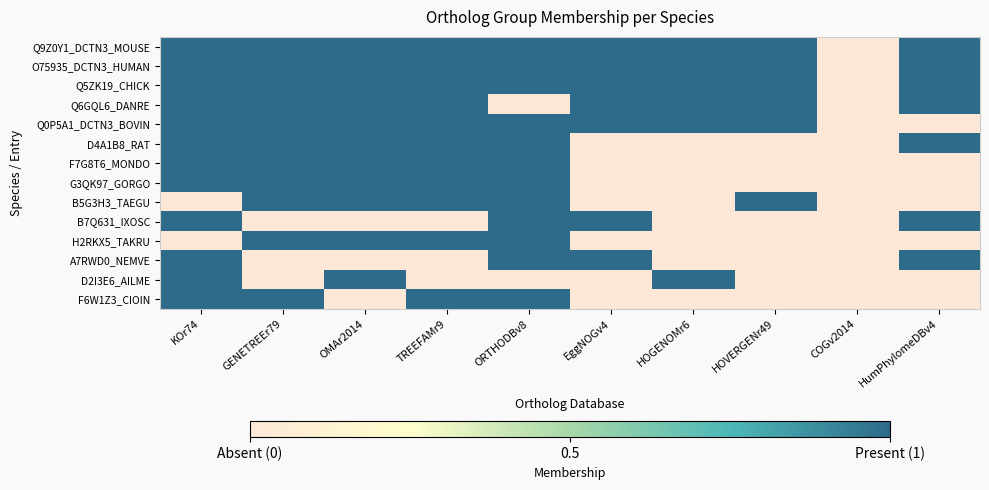

Reading left to right, list all the values displayed in this chart.

Q9Z0Y1_DCTN3_MOUSE: KOr74=1	GENETREEr79=1	OMAr2014=1	TREEFAMr9=1	ORTHODBv8=1	EggNOGv4=1	HOGENOMr6=1	HOVERGENr49=1	COGv2014=0	HumPhylomeDBv4=1
O75935_DCTN3_HUMAN: KOr74=1	GENETREEr79=1	OMAr2014=1	TREEFAMr9=1	ORTHODBv8=1	EggNOGv4=1	HOGENOMr6=1	HOVERGENr49=1	COGv2014=0	HumPhylomeDBv4=1
Q5ZK19_CHICK: KOr74=1	GENETREEr79=1	OMAr2014=1	TREEFAMr9=1	ORTHODBv8=1	EggNOGv4=1	HOGENOMr6=1	HOVERGENr49=1	COGv2014=0	HumPhylomeDBv4=1
Q6GQL6_DANRE: KOr74=1	GENETREEr79=1	OMAr2014=1	TREEFAMr9=1	ORTHODBv8=0	EggNOGv4=1	HOGENOMr6=1	HOVERGENr49=1	COGv2014=0	HumPhylomeDBv4=1
Q0P5A1_DCTN3_BOVIN: KOr74=1	GENETREEr79=1	OMAr2014=1	TREEFAMr9=1	ORTHODBv8=1	EggNOGv4=1	HOGENOMr6=1	HOVERGENr49=1	COGv2014=0	HumPhylomeDBv4=0
D4A1B8_RAT: KOr74=1	GENETREEr79=1	OMAr2014=1	TREEFAMr9=1	ORTHODBv8=1	EggNOGv4=0	HOGENOMr6=0	HOVERGENr49=0	COGv2014=0	HumPhylomeDBv4=1
F7G8T6_MONDO: KOr74=1	GENETREEr79=1	OMAr2014=1	TREEFAMr9=1	ORTHODBv8=1	EggNOGv4=0	HOGENOMr6=0	HOVERGENr49=0	COGv2014=0	HumPhylomeDBv4=0
G3QK97_GORGO: KOr74=1	GENETREEr79=1	OMAr2014=1	TREEFAMr9=1	ORTHODBv8=1	EggNOGv4=0	HOGENOMr6=0	HOVERGENr49=0	COGv2014=0	HumPhylomeDBv4=0
B5G3H3_TAEGU: KOr74=0	GENETREEr79=1	OMAr2014=1	TREEFAMr9=1	ORTHODBv8=1	EggNOGv4=0	HOGENOMr6=0	HOVERGENr49=1	COGv2014=0	HumPhylomeDBv4=0
B7Q631_IXOSC: KOr74=1	GENETREEr79=0	OMAr2014=0	TREEFAMr9=0	ORTHODBv8=1	EggNOGv4=1	HOGENOMr6=0	HOVERGENr49=0	COGv2014=0	HumPhylomeDBv4=1
H2RKX5_TAKRU: KOr74=0	GENETREEr79=1	OMAr2014=1	TREEFAMr9=1	ORTHODBv8=1	EggNOGv4=0	HOGENOMr6=0	HOVERGENr49=0	COGv2014=0	HumPhylomeDBv4=0
A7RWD0_NEMVE: KOr74=1	GENETREEr79=0	OMAr2014=0	TREEFAMr9=0	ORTHODBv8=1	EggNOGv4=1	HOGENOMr6=0	HOVERGENr49=0	COGv2014=0	HumPhylomeDBv4=1
D2I3E6_AILME: KOr74=1	GENETREEr79=0	OMAr2014=1	TREEFAMr9=0	ORTHODBv8=0	EggNOGv4=0	HOGENOMr6=1	HOVERGENr49=0	COGv2014=0	HumPhylomeDBv4=0
F6W1Z3_CIOIN: KOr74=1	GENETREEr79=1	OMAr2014=0	TREEFAMr9=1	ORTHODBv8=1	EggNOGv4=0	HOGENOMr6=0	HOVERGENr49=0	COGv2014=0	HumPhylomeDBv4=0